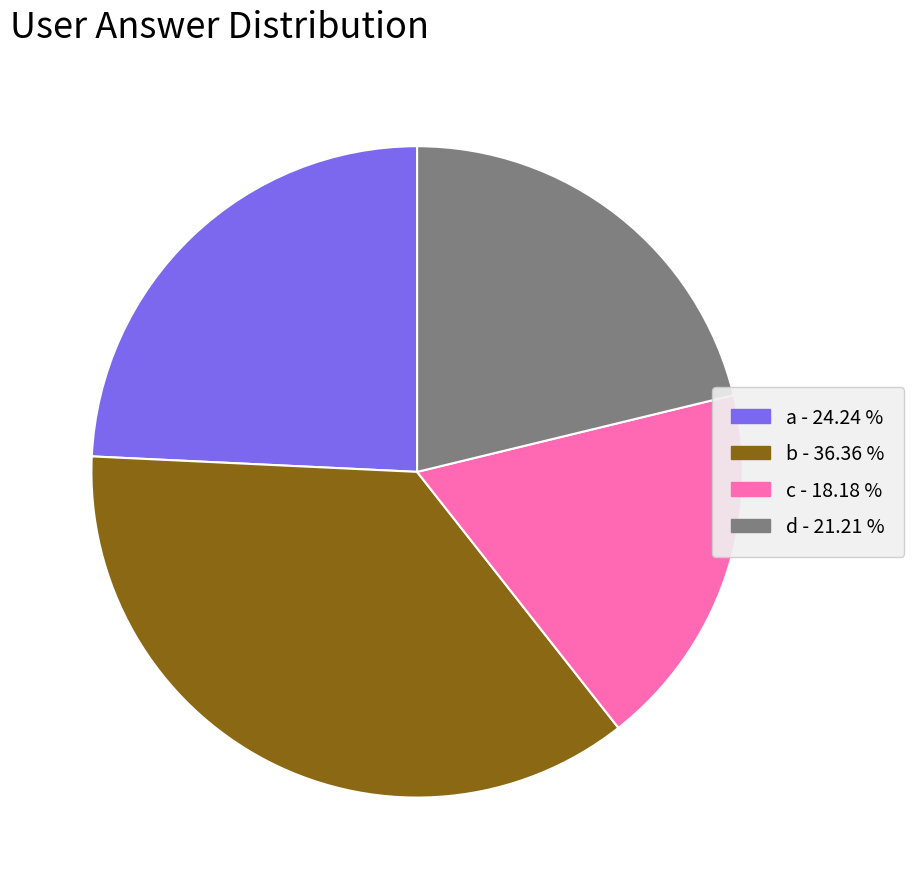

Is the sum of d and a greater than half?

No